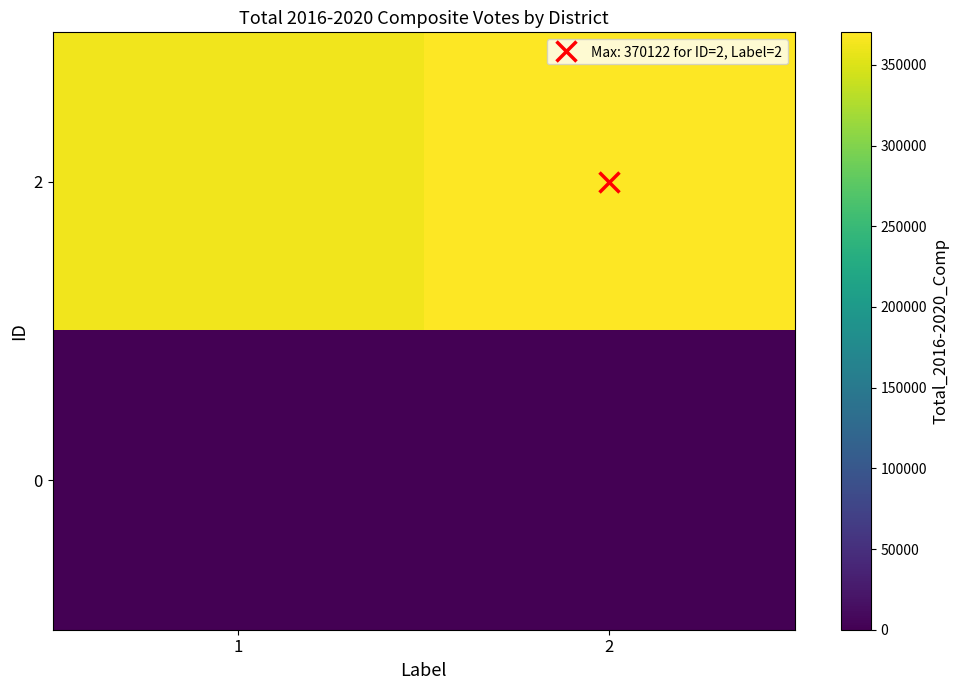

Which has a higher value, 1 or 2?

2